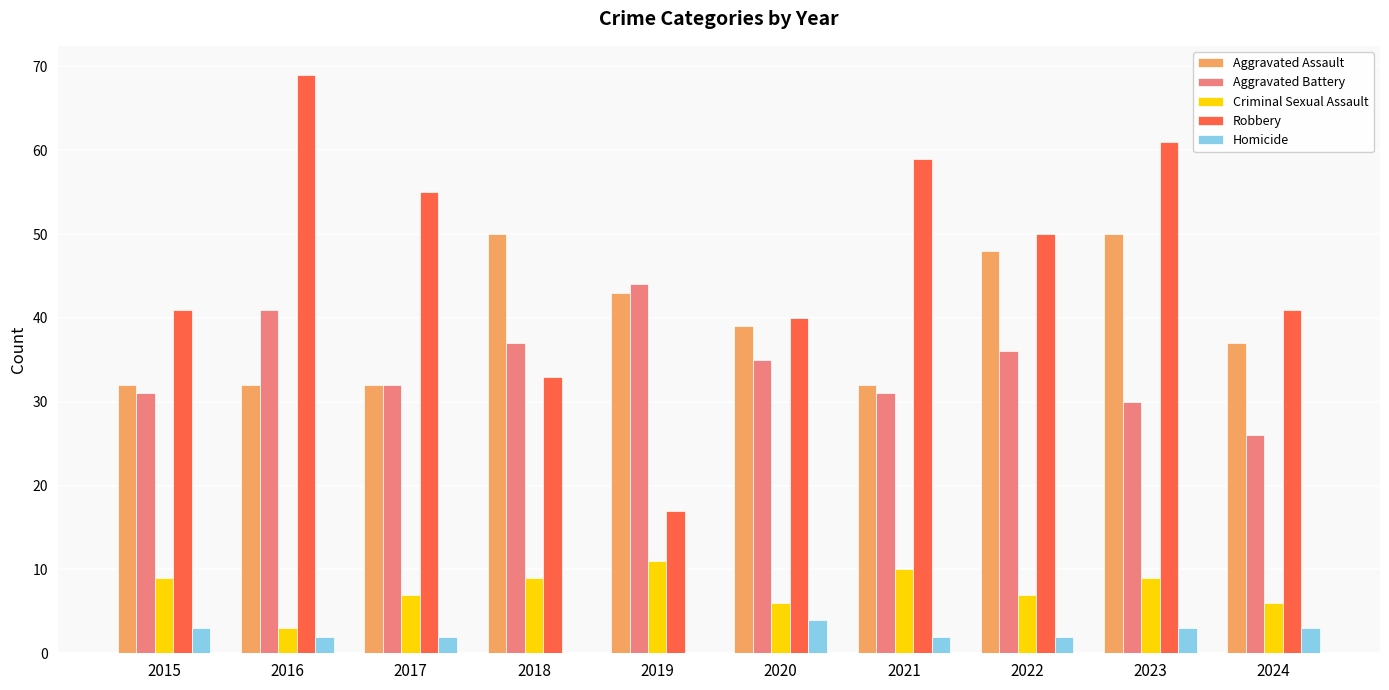

Reading left to right, transcribe all the data shown in this chart.

Aggravated Assault: 2015=32	2016=32	2017=32	2018=50	2019=43	2020=39	2021=32	2022=48	2023=50	2024=37
Aggravated Battery: 2015=31	2016=41	2017=32	2018=37	2019=44	2020=35	2021=31	2022=36	2023=30	2024=26
Criminal Sexual Assault: 2015=9	2016=3	2017=7	2018=9	2019=11	2020=6	2021=10	2022=7	2023=9	2024=6
Robbery: 2015=41	2016=69	2017=55	2018=33	2019=17	2020=40	2021=59	2022=50	2023=61	2024=41
Homicide: 2015=3	2016=2	2017=2	2018=0	2019=0	2020=4	2021=2	2022=2	2023=3	2024=3